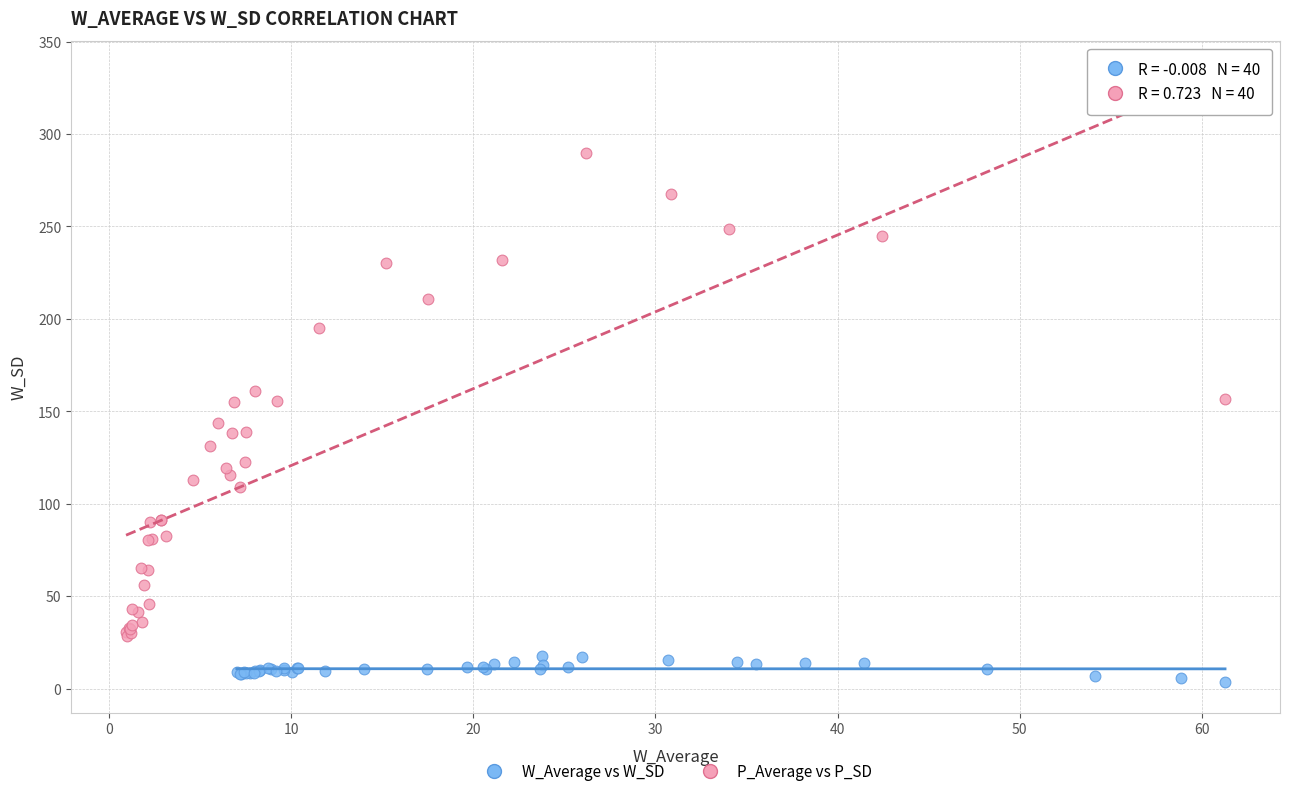

Which series reaches the maximum Y coordinate?

P_Average vs P_SD